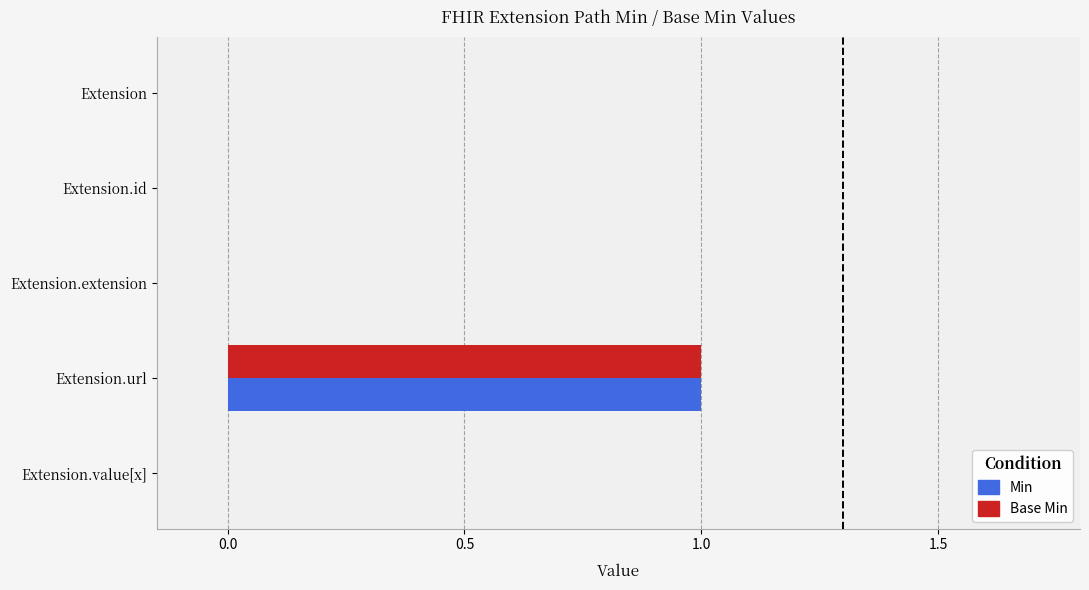

At which category is the sum across all series the highest?

Extension.url